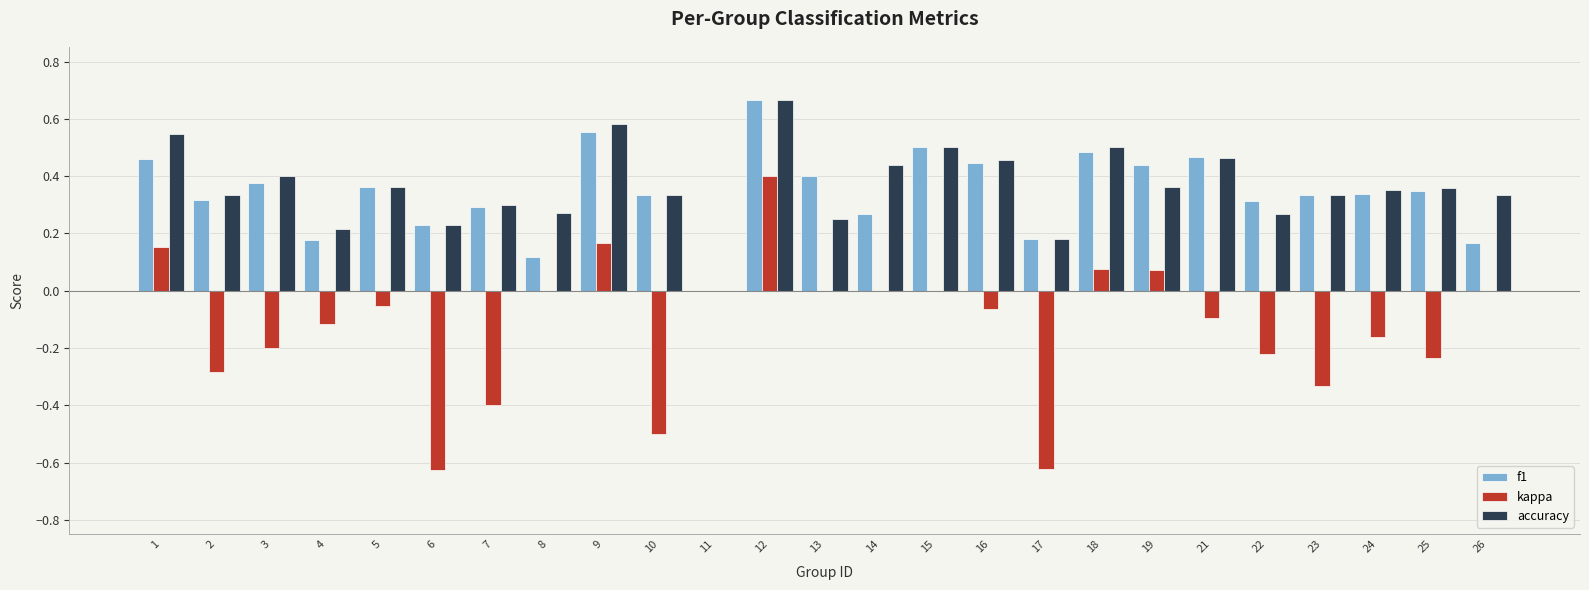

Which category has the highest value in the kappa series?

12